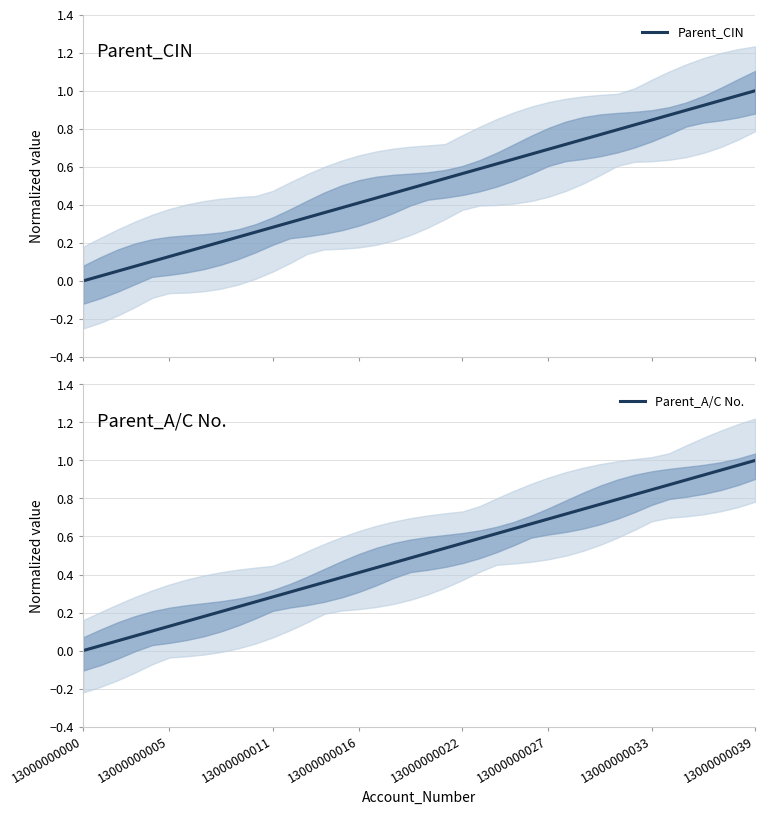

The Parent_CIN series shows 0.6 at 13000000016. True or false?

False